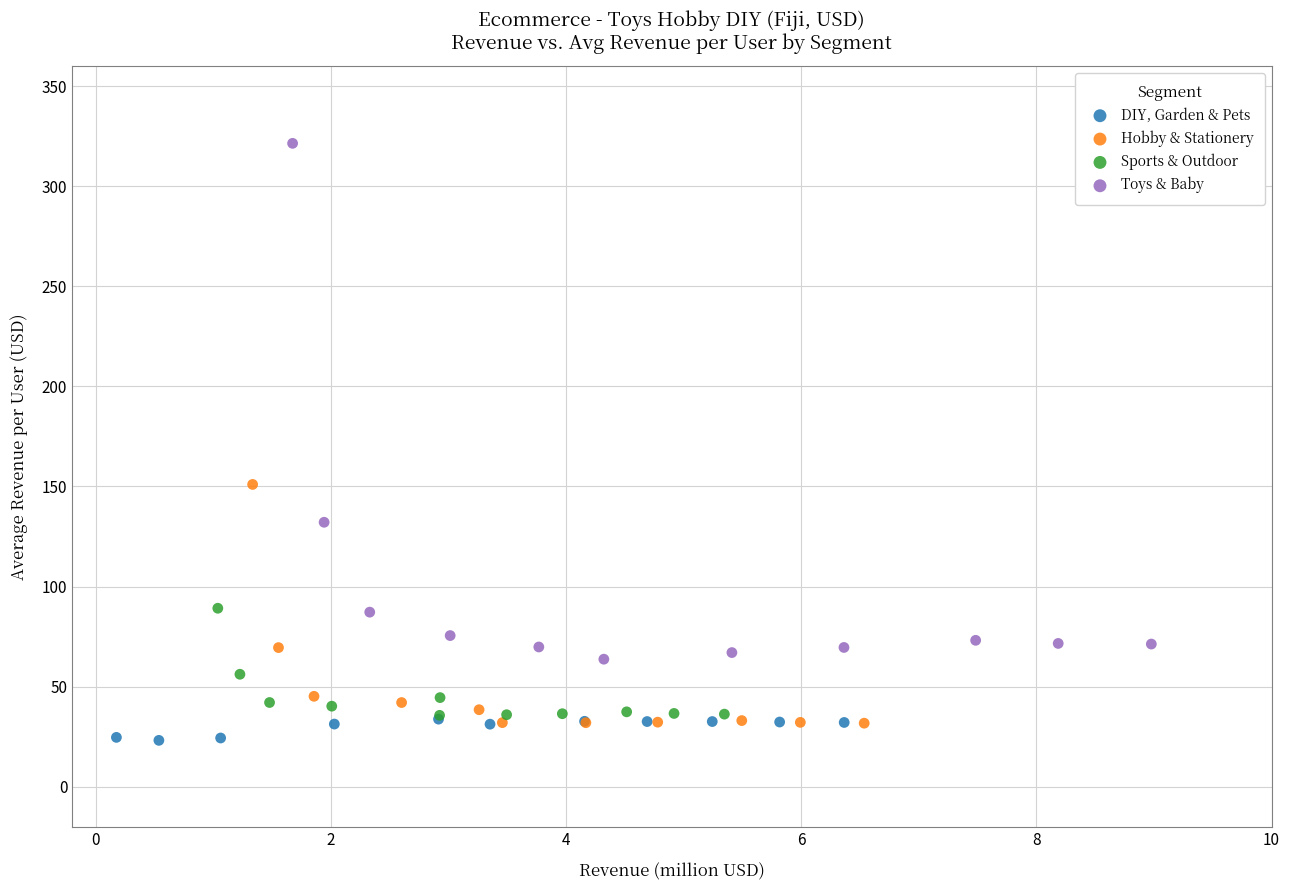

Which series has the largest Y range (max minus min)?

Toys & Baby